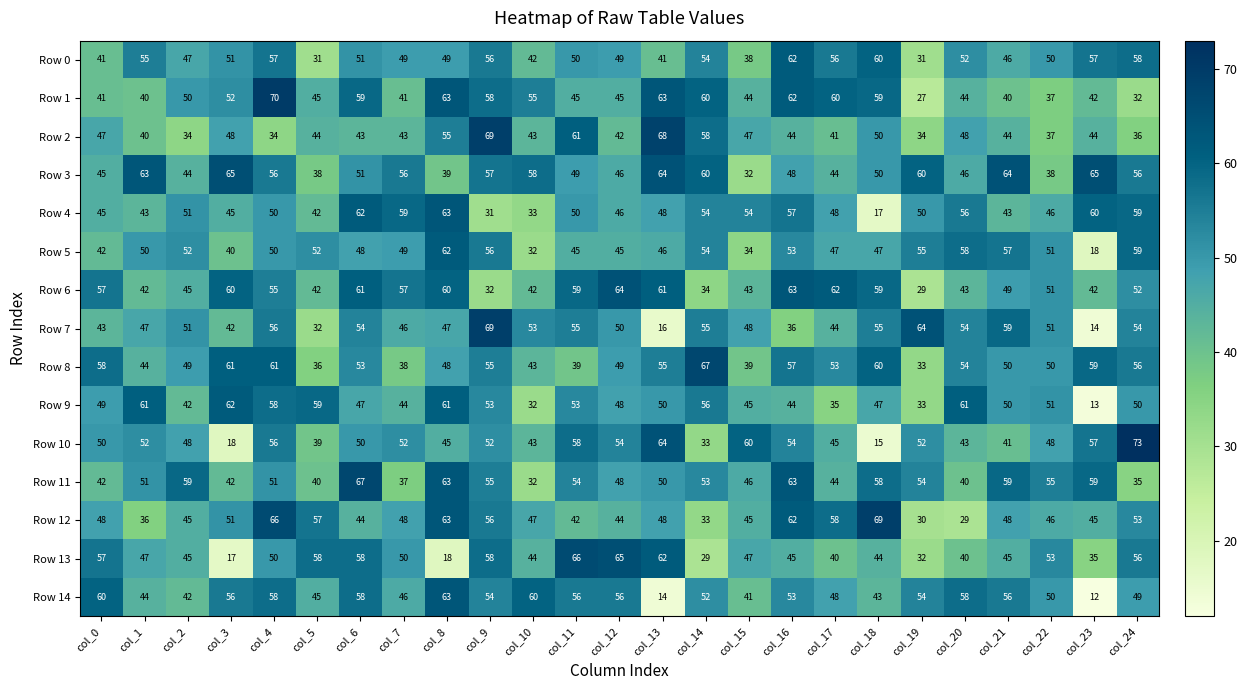

At which label is Row 1 closest to 48?

col_2